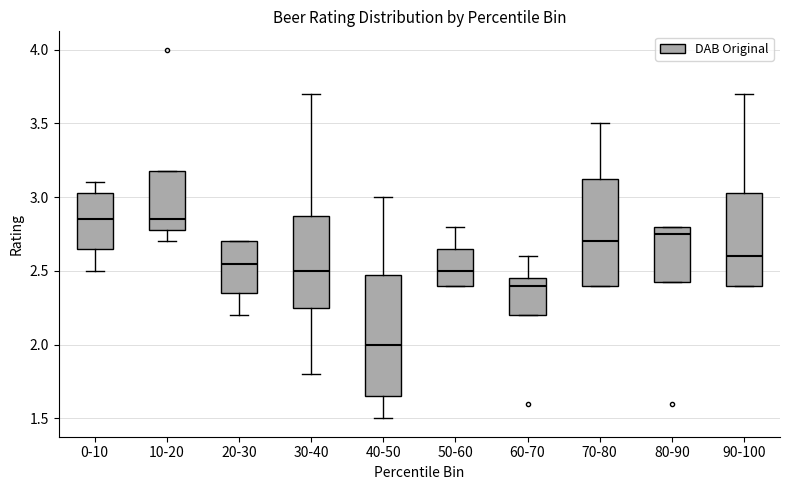

Comparing the boxes themselves (not the whiskers), which one is the tallest?

40-50